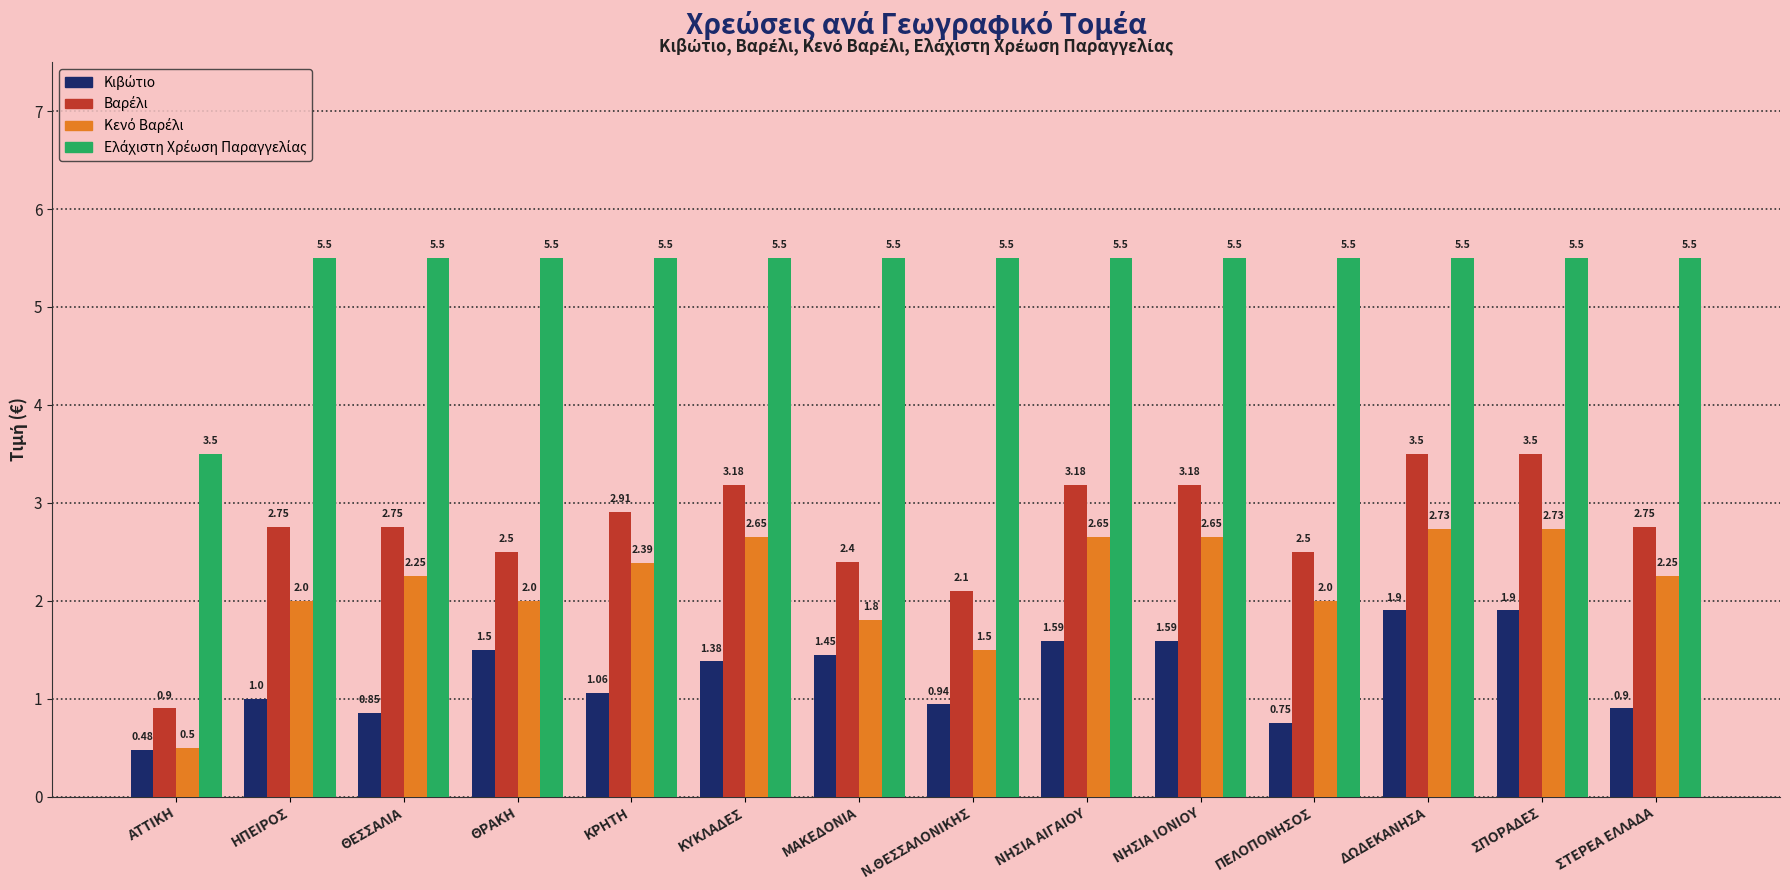

What is the spread (max minus min) of values at ΘΡΑΚΗ?

4.0